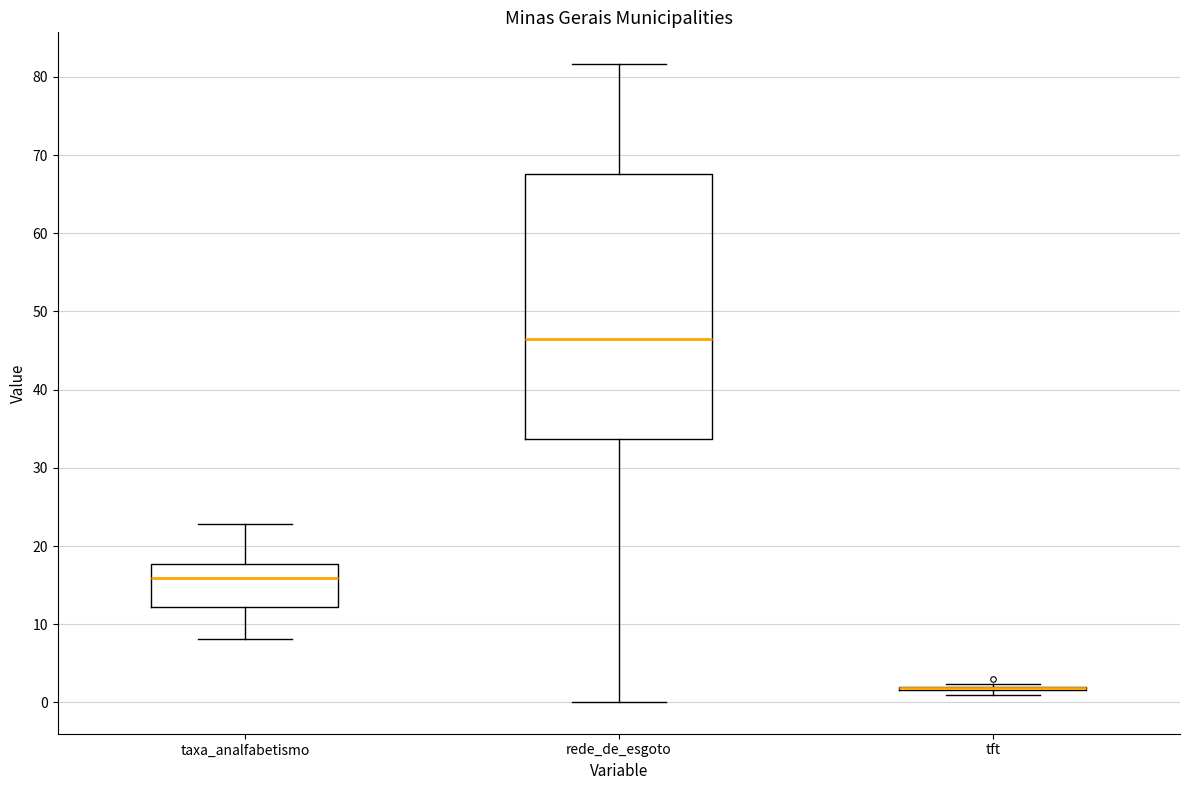

Reading left to right, read every box against the y-axis: the position of its median line, the range the box covers, and the ends of its whiskers. The values are not printed on the chart, so give them approximately, as read against the axis.

taxa_analfabetismo: median 16, box 12 to 18, whiskers 8 to 23
rede_de_esgoto: median 46, box 34 to 68, whiskers 0 to 82
tft: box collapsed to a line at 2, whiskers 1 to 2